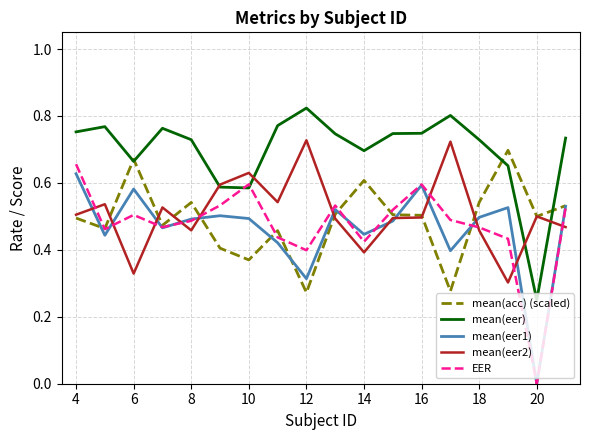

Which series has the largest total across all categories?

mean(eer)